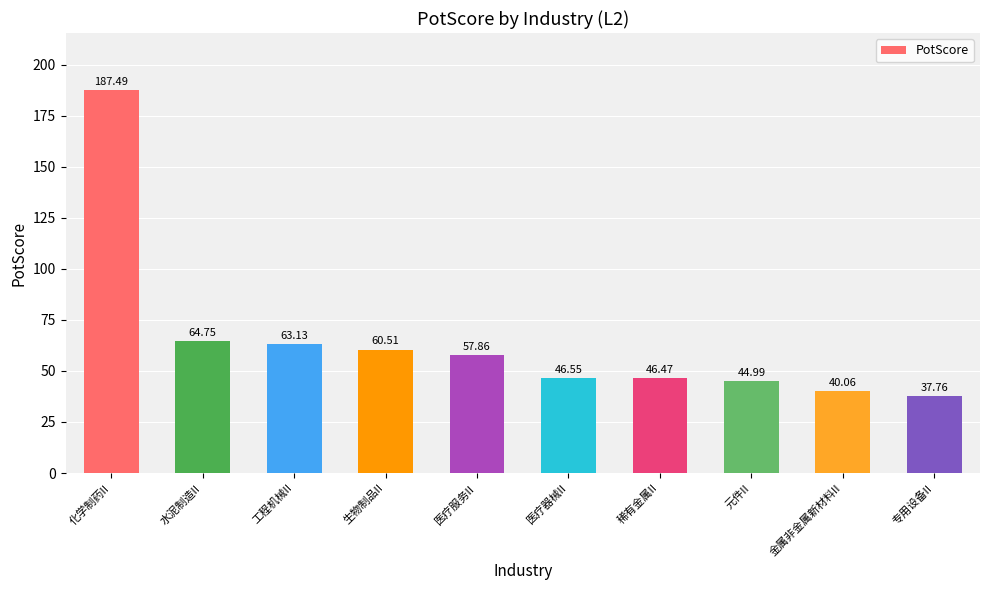

What is the label of the 3rd bar from the left?

工程机械II